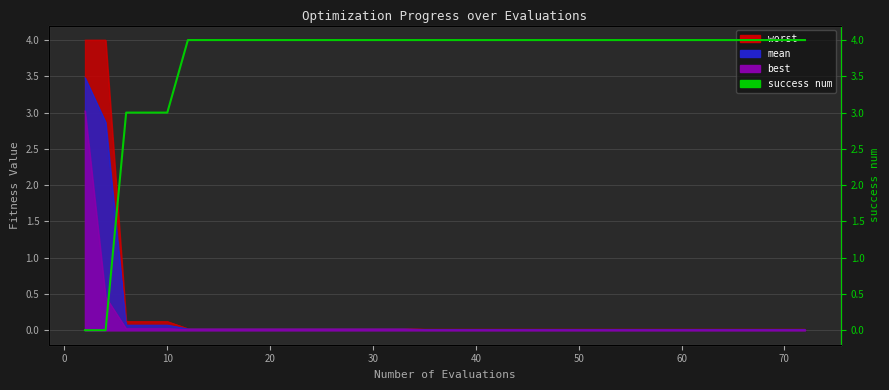

The chart shows a value of 7 at 40. True or false?

False